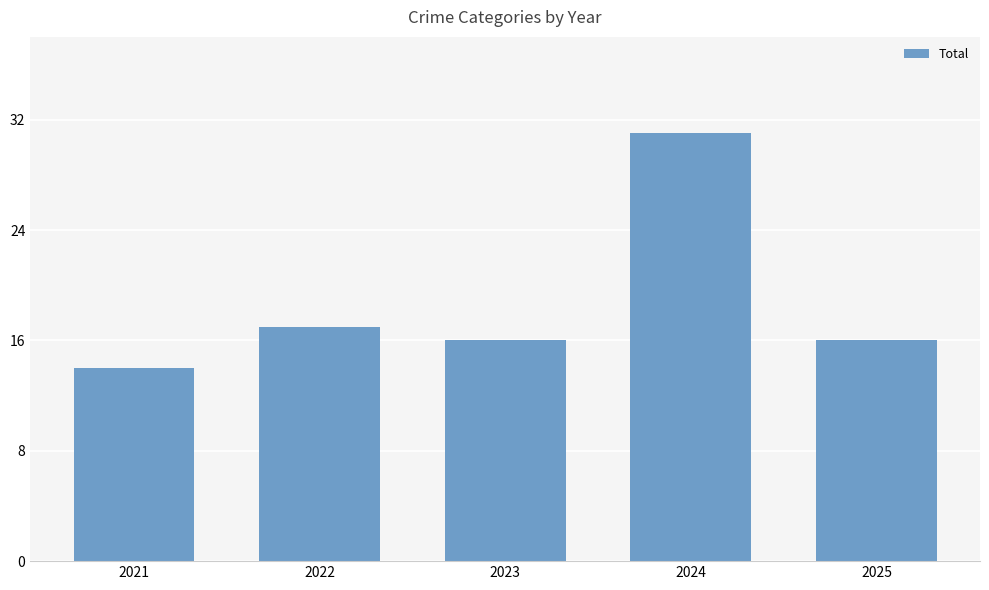

What is the value of the 3rd bar from the left?

16